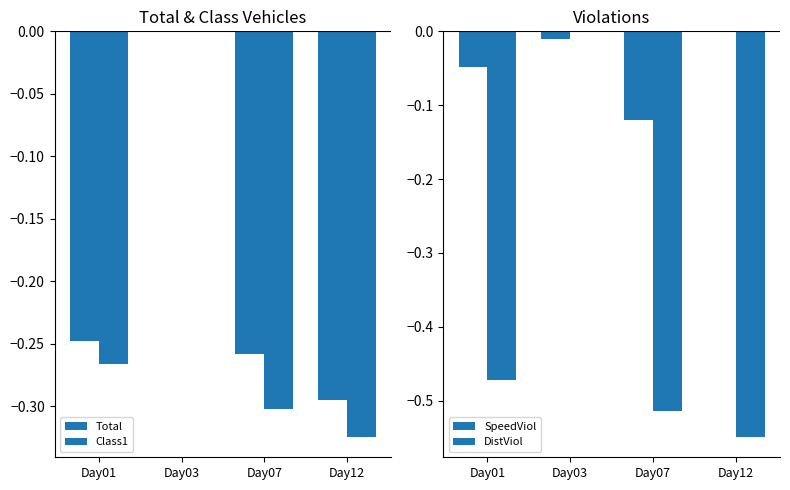

At Day03, list the series in order from largest to smallest.

Total, Class1, DistViol, SpeedViol